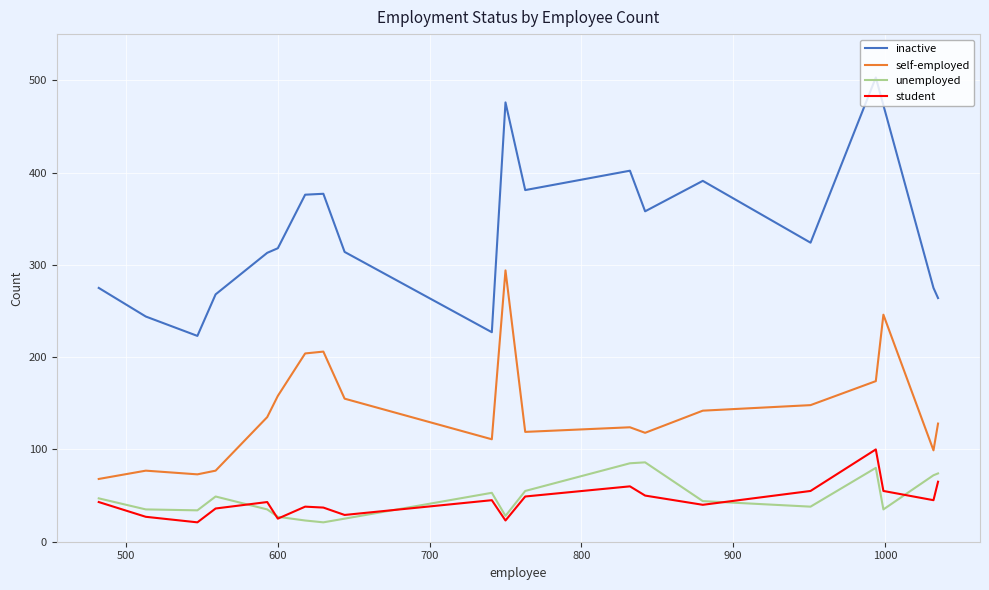

Which series has the widest spread of values?

inactive